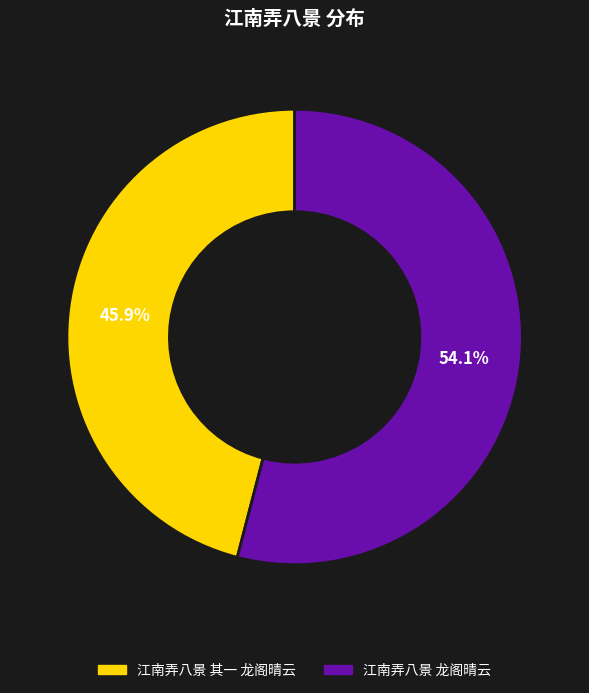

To the nearest percent, what is the average slice percentage?

50%